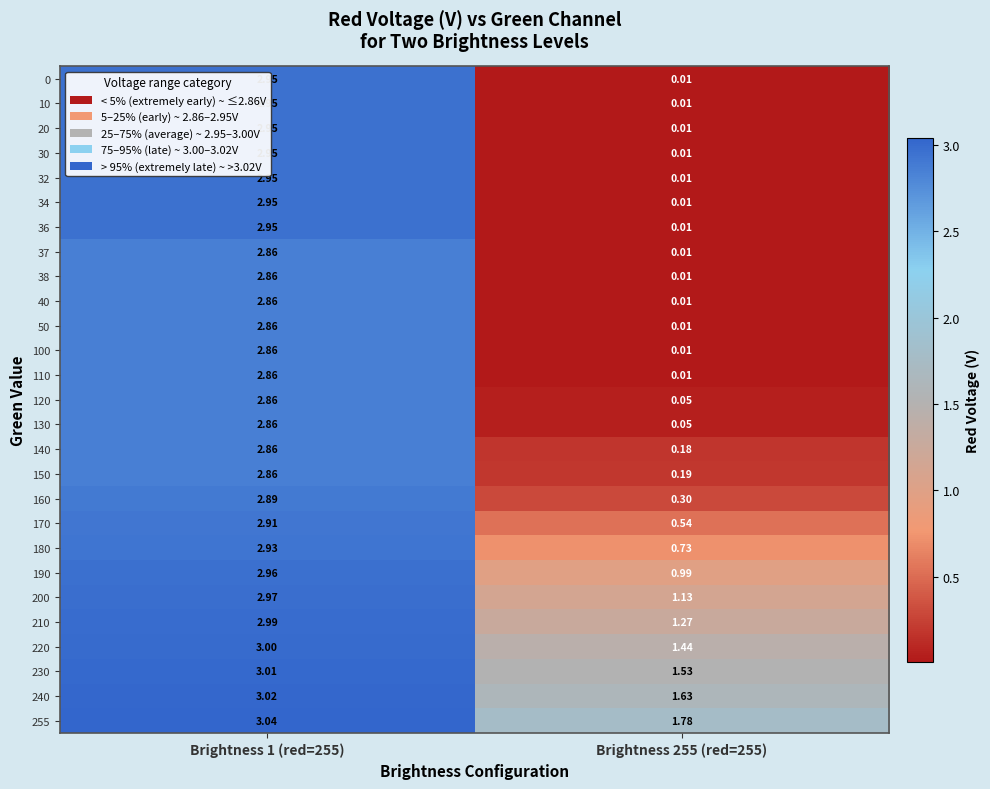

How many values in the 38 series are below 2?

1